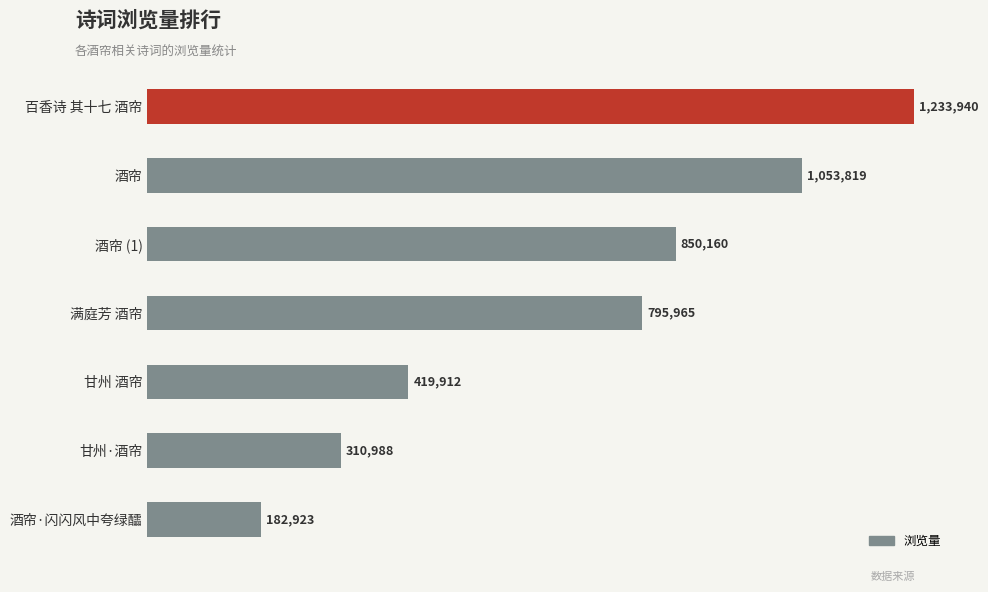

Are the bars horizontal?

Yes